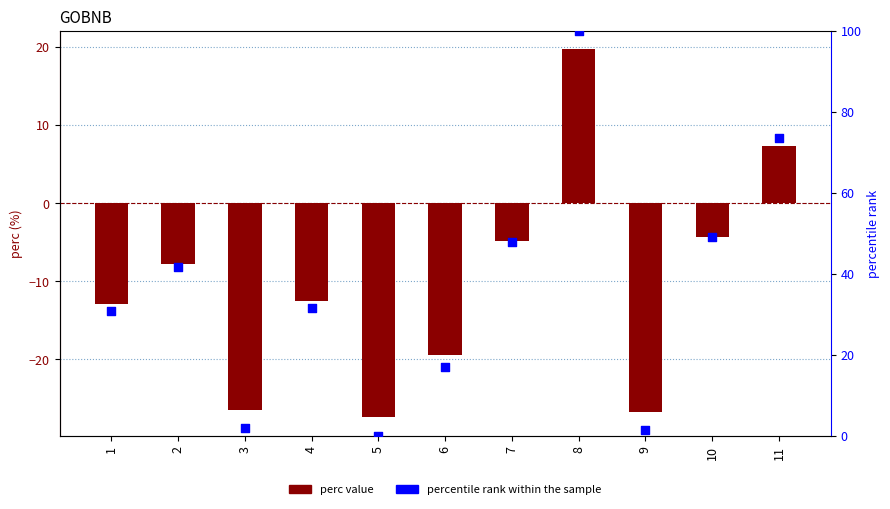

Which series has the largest total across all categories?

percentile rank within the sample